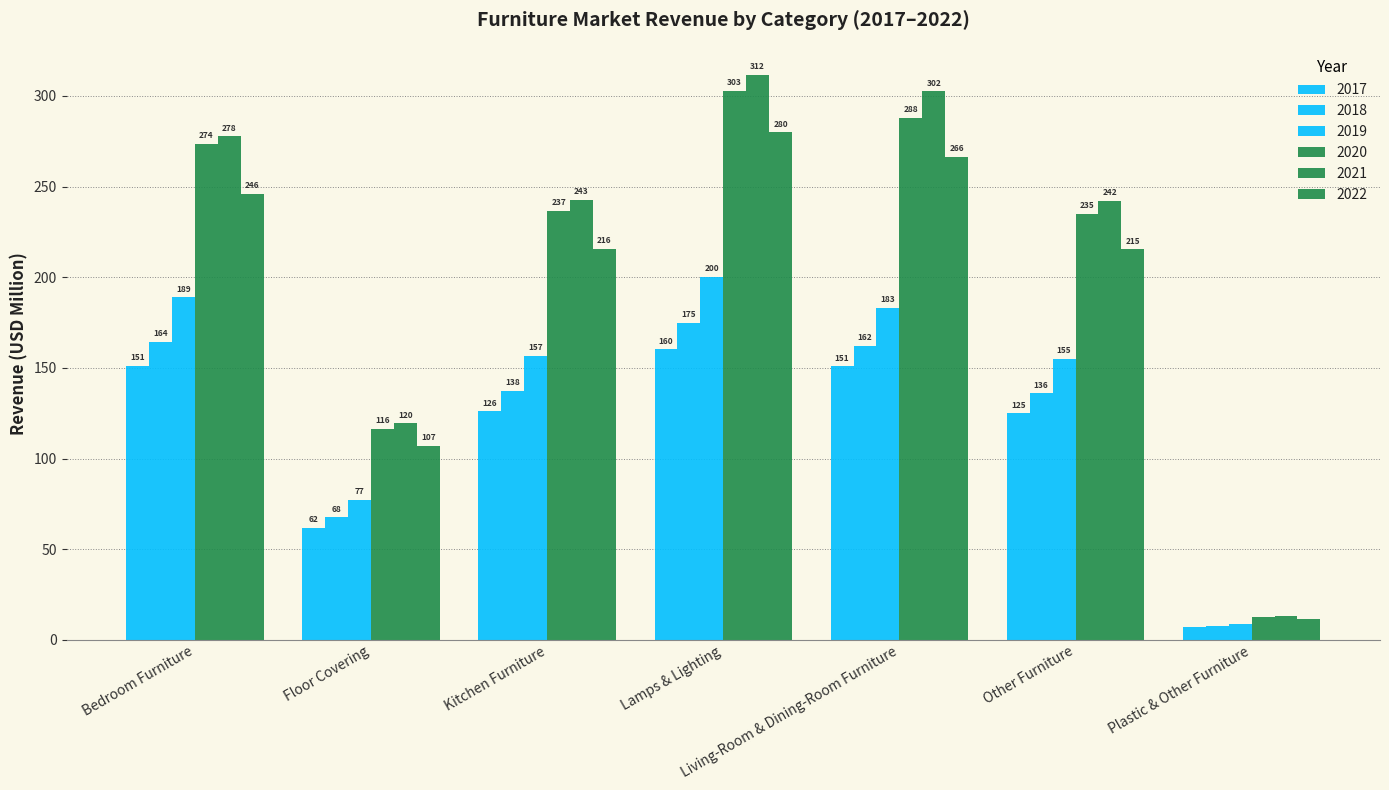

What is the value of the 2019 bar at the 4th from the left?

200.2